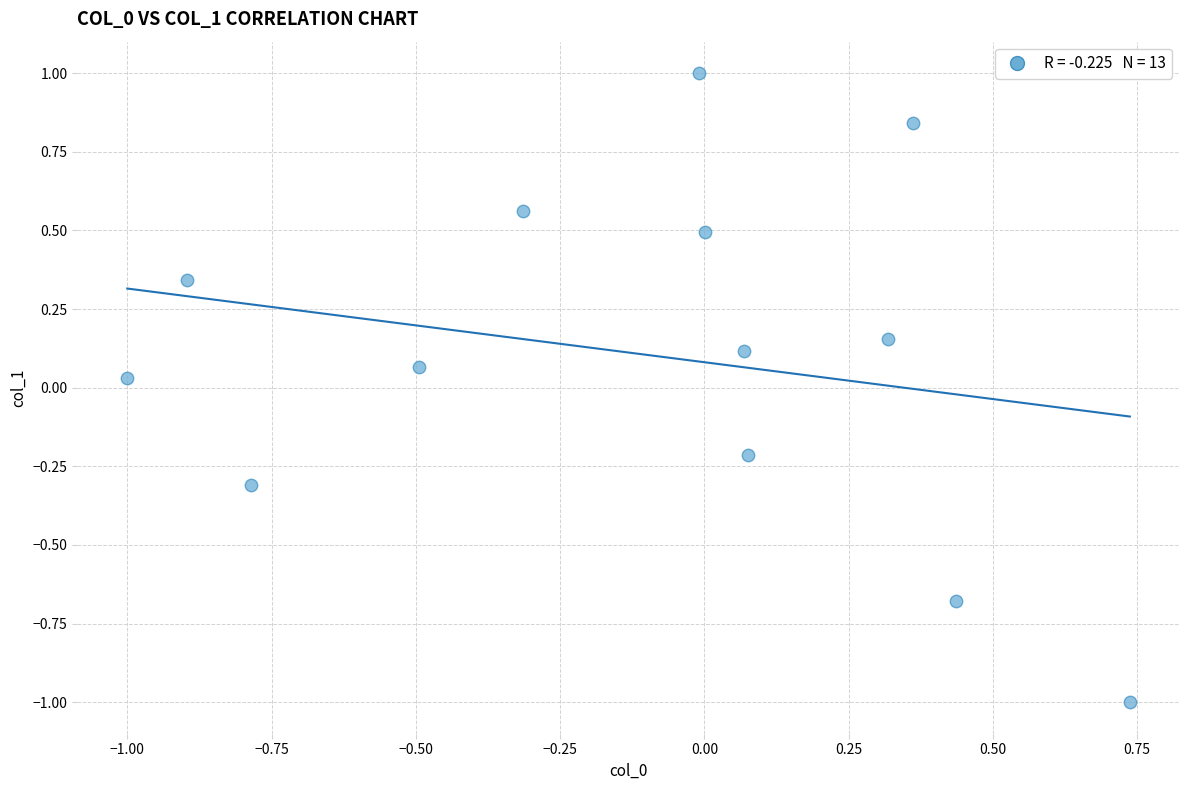

What is the range of Y values (max minus min)?

2.0